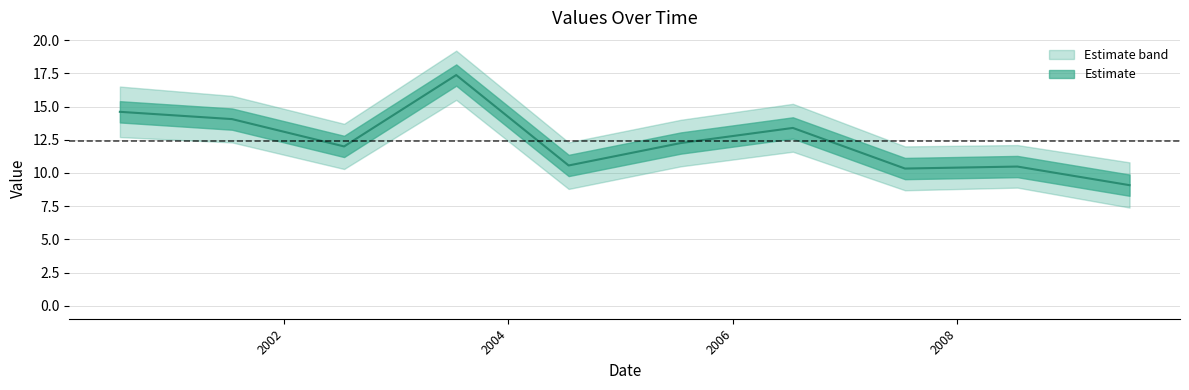

Where is the data nearest to the value 13?

2006-07-15